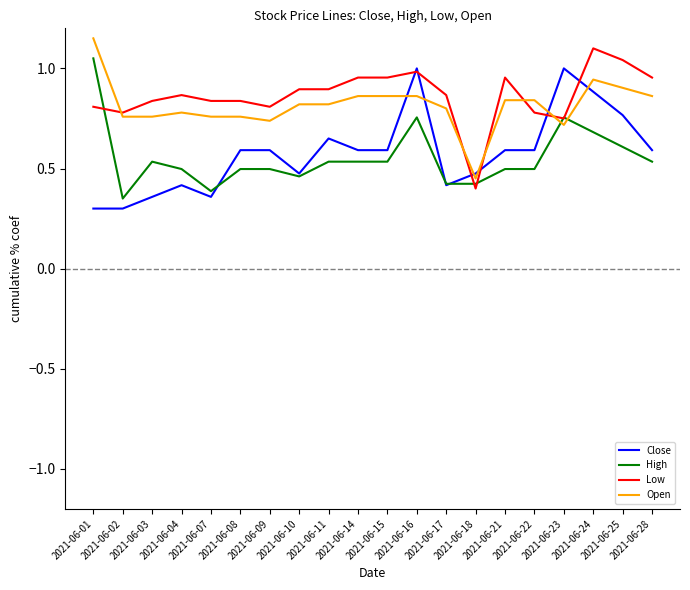

True or false: Close and Open intersect in this chart.

True